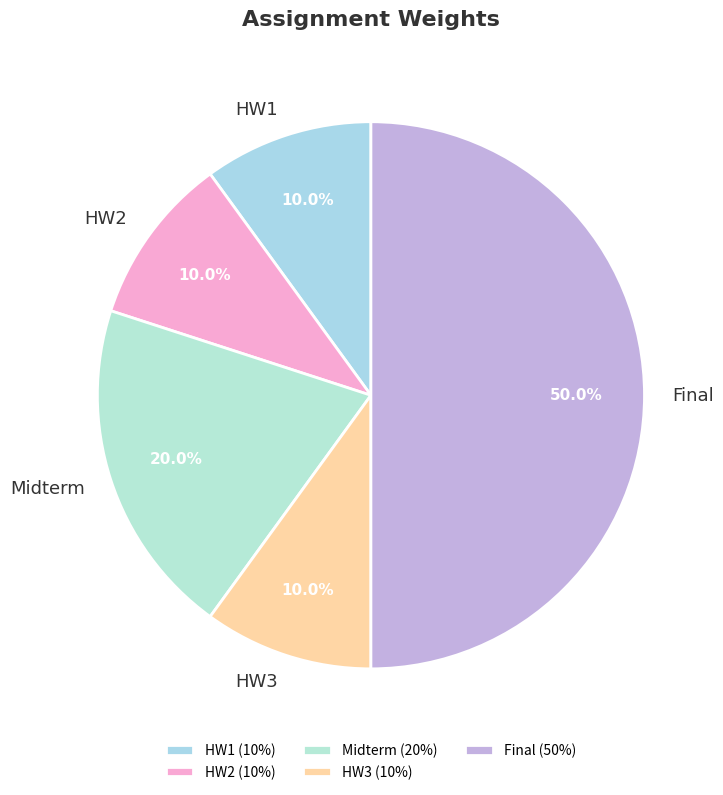

To the nearest percent, what portion does Midterm represent?

20%